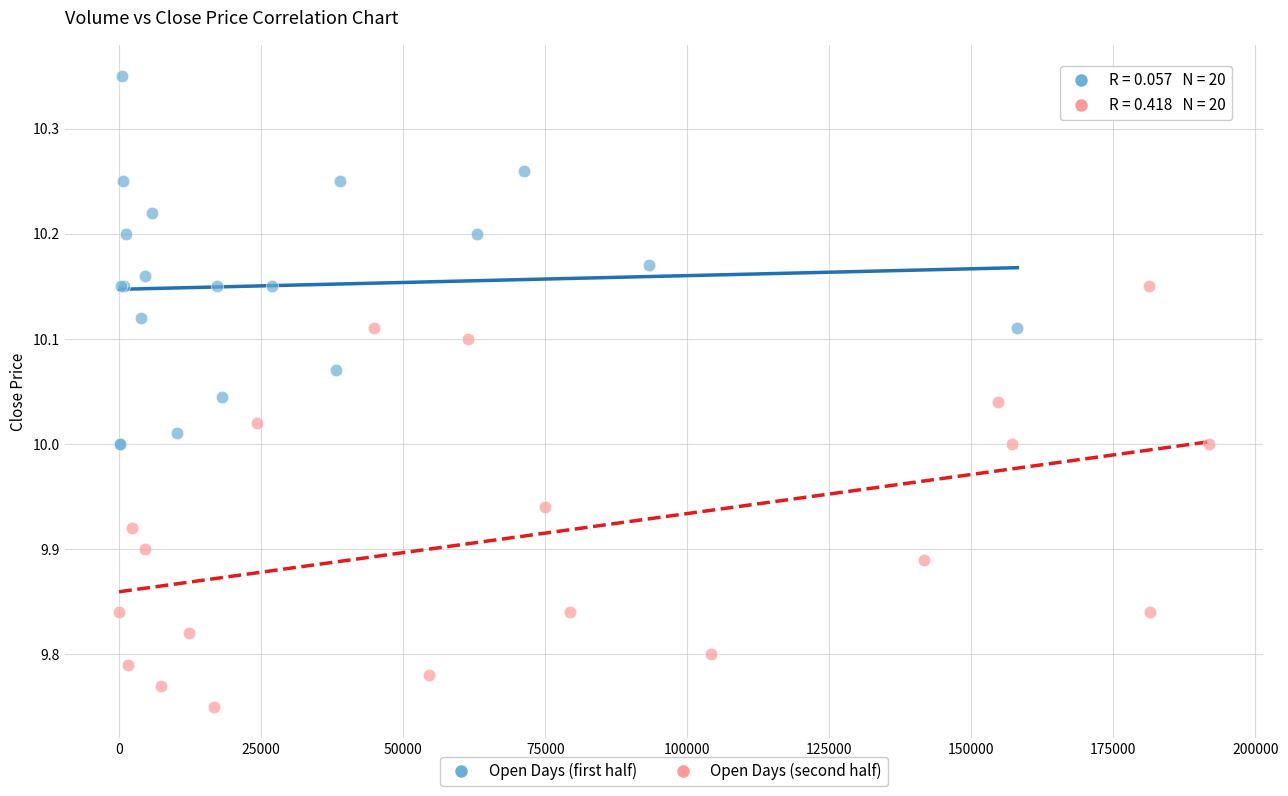

What are all the series names shown in the legend?

Open Days (first half), Open Days (second half)